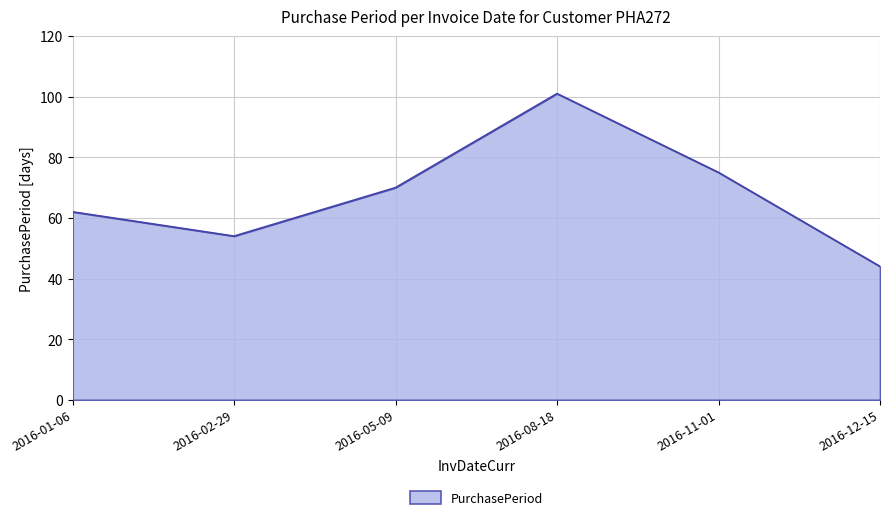

How many interior local valleys (lower than both neighbors) does the data have?

1